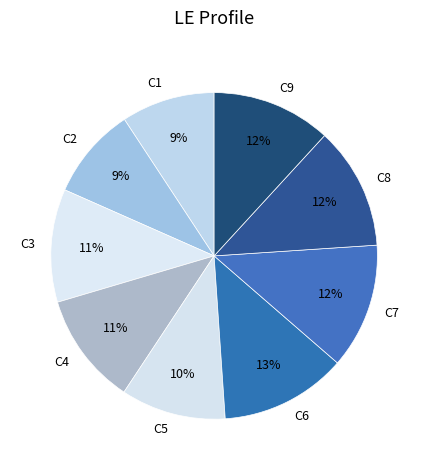

To the nearest percent, what is the combined percentage of C9 and C7?

24%